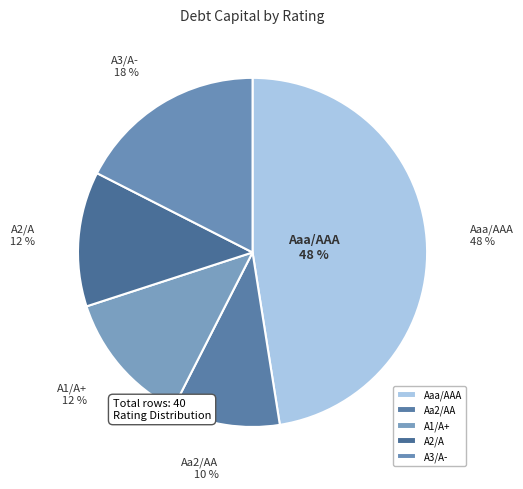

How many segments does this pie chart have?

5